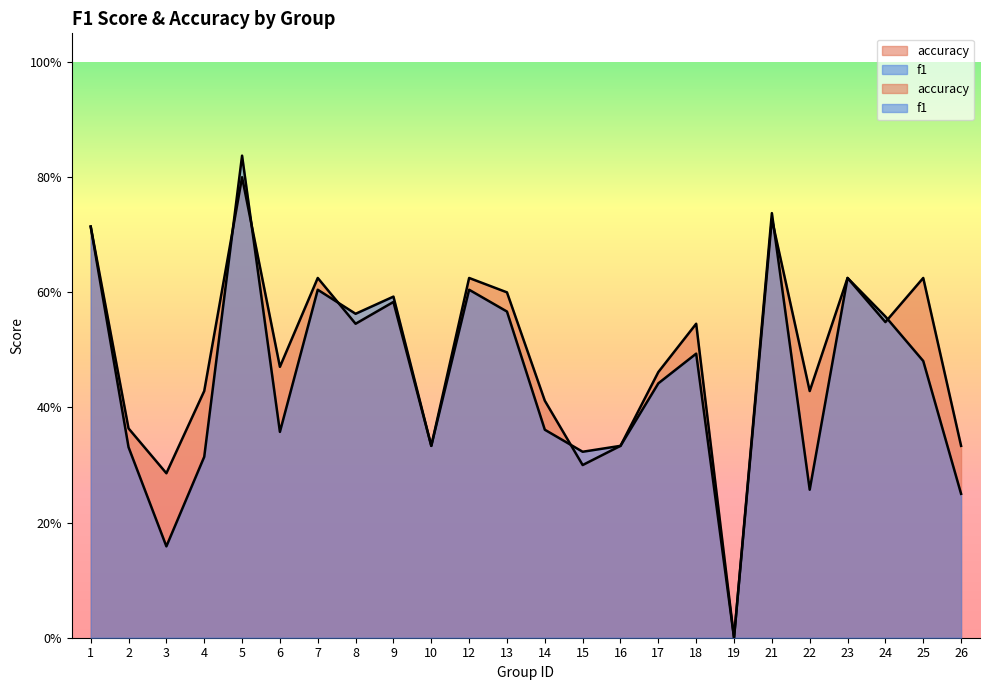

Between which two adjacent categories do f1 and accuracy first intersect?

4 and 5